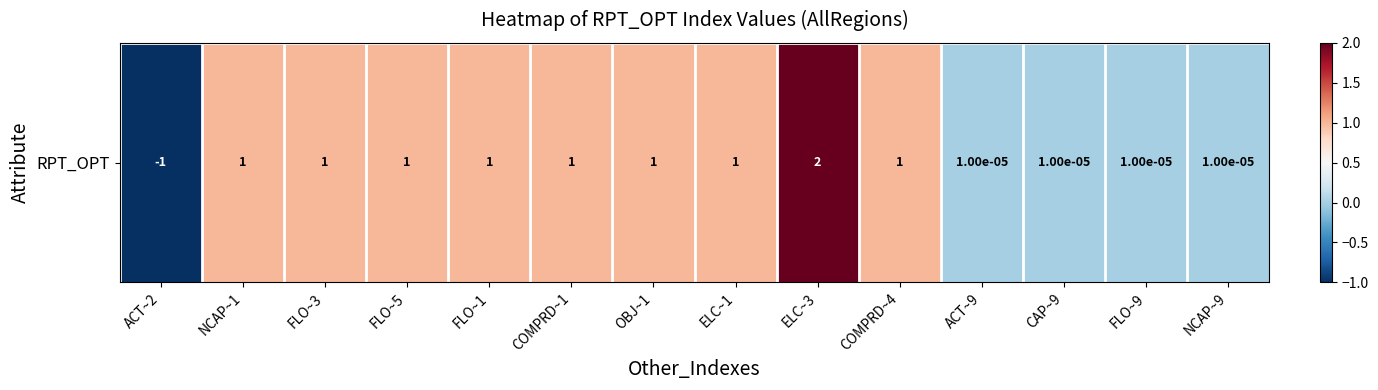

Reading left to right, extract all data points from this chart.

ACT~2=-1.0	NCAP~1=1.0	FLO~3=1.0	FLO~5=1.0	FLO~1=1.0	COMPRD~1=1.0	OBJ~1=1.0	ELC~1=1.0	ELC~3=2.0	COMPRD~4=1.0	ACT~9=0.0	CAP~9=0.0	FLO~9=0.0	NCAP~9=0.0